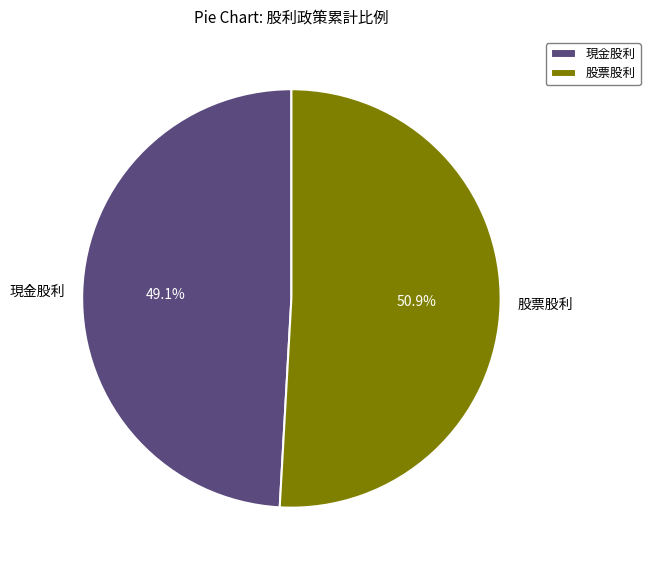

To the nearest percent, what portion does 股票股利 represent?

51%